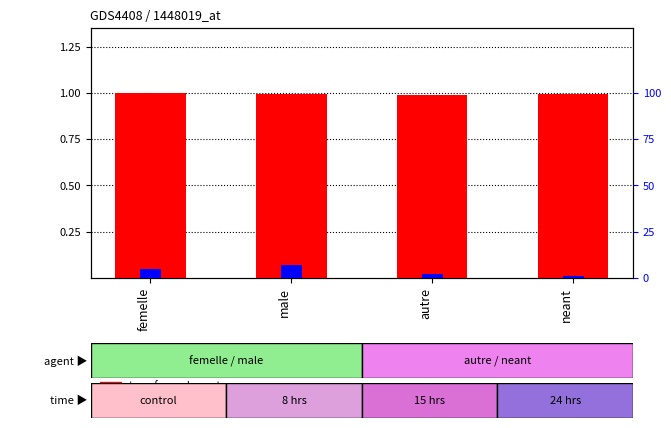

What is the average value of the transformed count series?

1.0